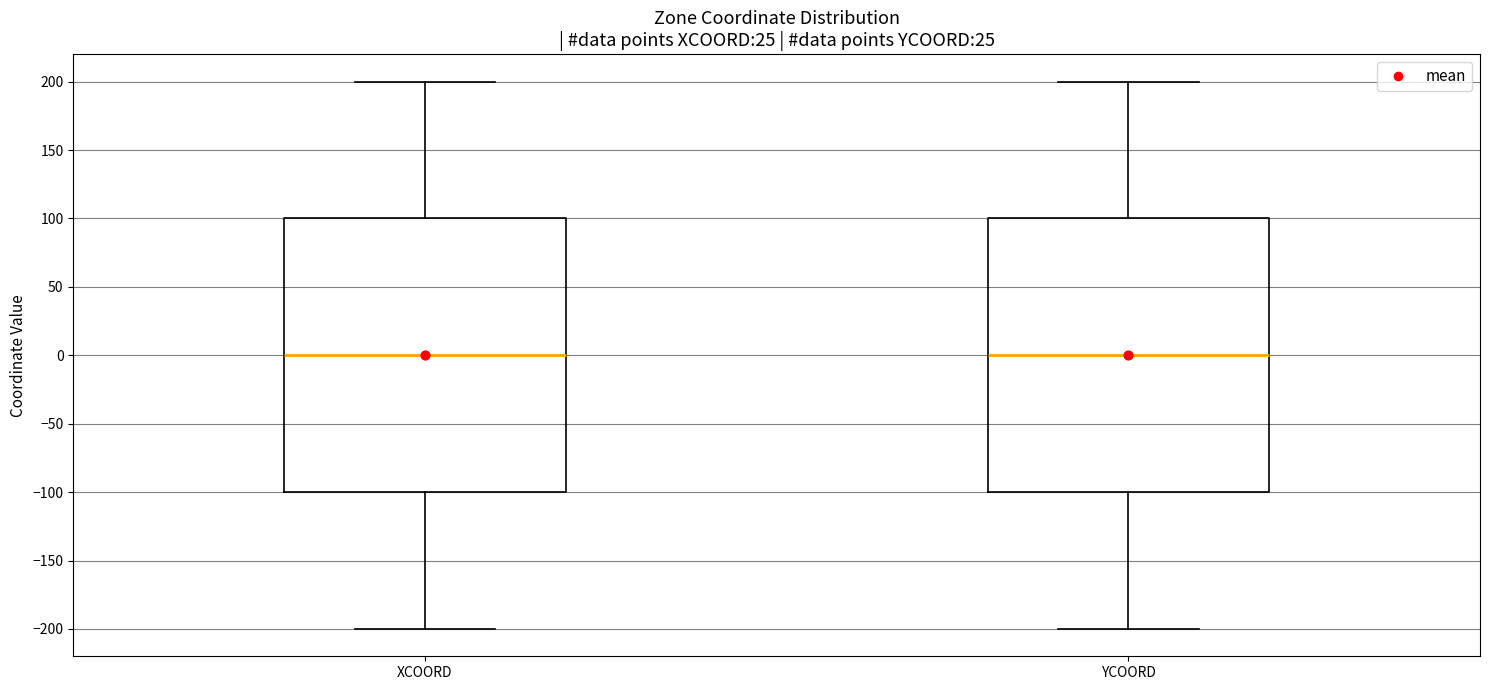

Reading left to right, read every box against the y-axis: the position of its median line, the range the box covers, and the ends of its whiskers. The values are not printed on the chart, so give them approximately, as read against the axis.

XCOORD: median 0, box -100 to 100, whiskers -200 to 200
YCOORD: median 0, box -100 to 100, whiskers -200 to 200